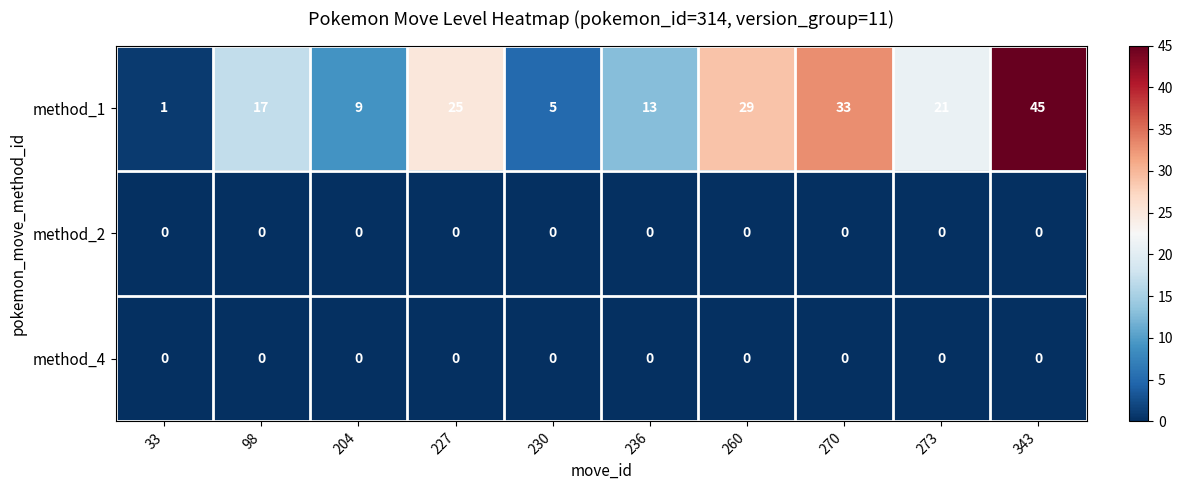

What is the approximate value of method_1 at 236?

13